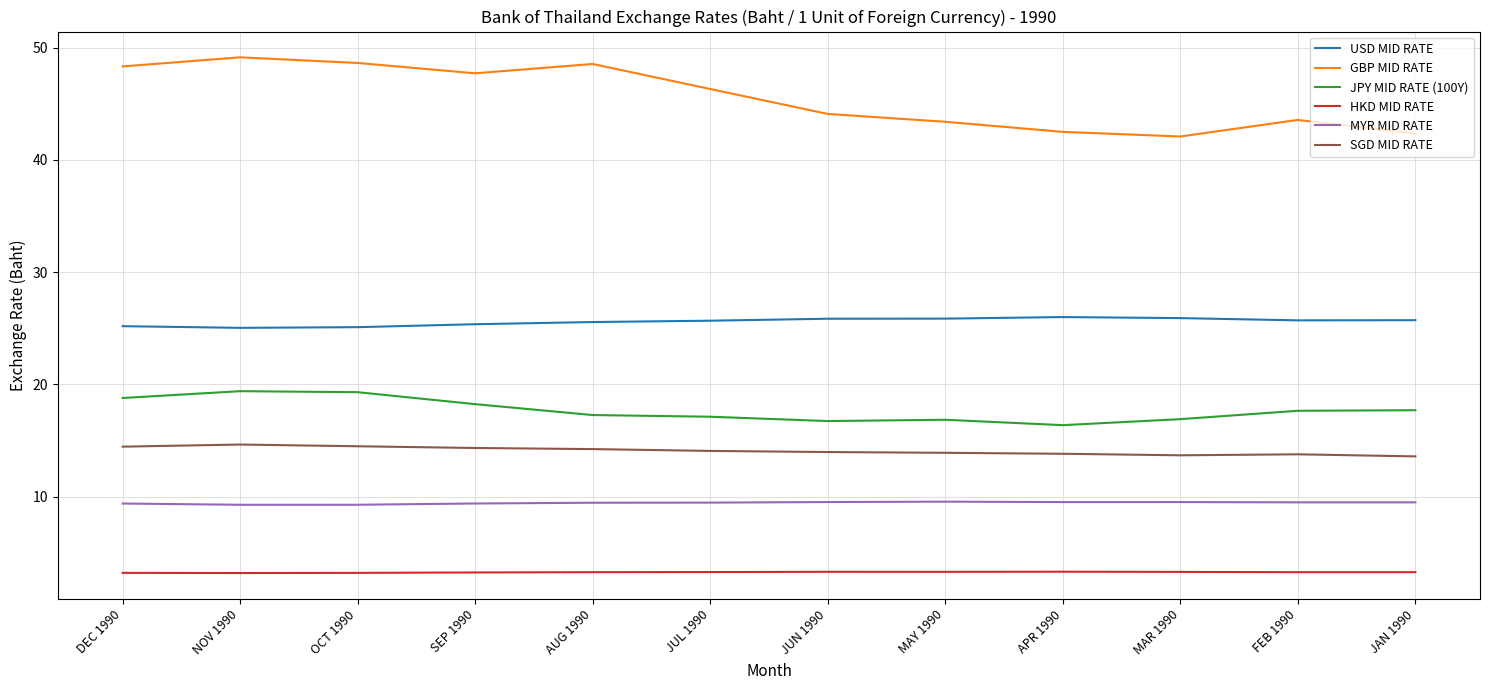

Is the value of GBP MID RATE at MAY 1990 greater than the value of JPY MID RATE (100Y) at FEB 1990?

Yes